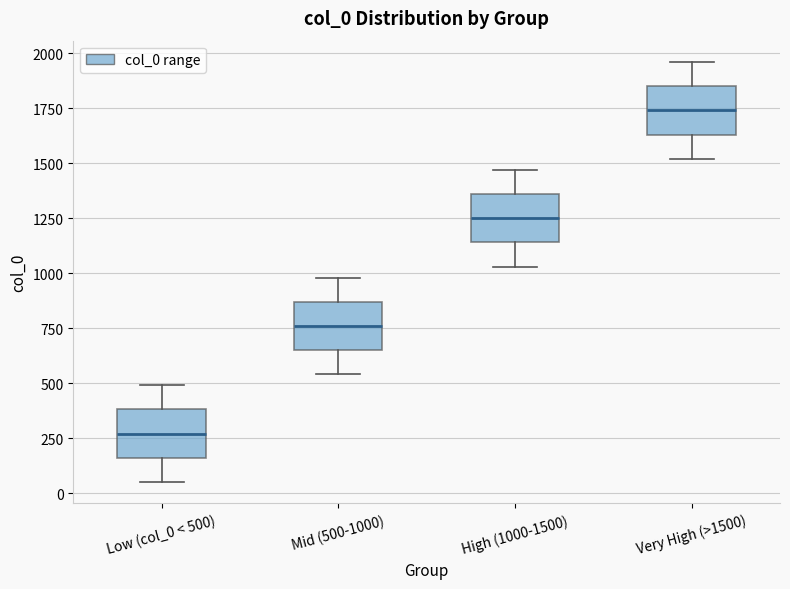

Reading left to right, transcribe this box plot: for each box, give where its median line is, the range the box spans, and where its two whiskers end, as read against the y-axis. The values are not printed on the chart, so give them approximately, as read against the axis.

Low (col_0 < 500): median 250, box 150 to 400, whiskers 50 to 500
Mid (500-1000): median 750, box 650 to 850, whiskers 550 to 1000
High (1000-1500): median 1250, box 1150 to 1350, whiskers 1050 to 1450
Very High (>1500): median 1750, box 1650 to 1850, whiskers 1500 to 1950